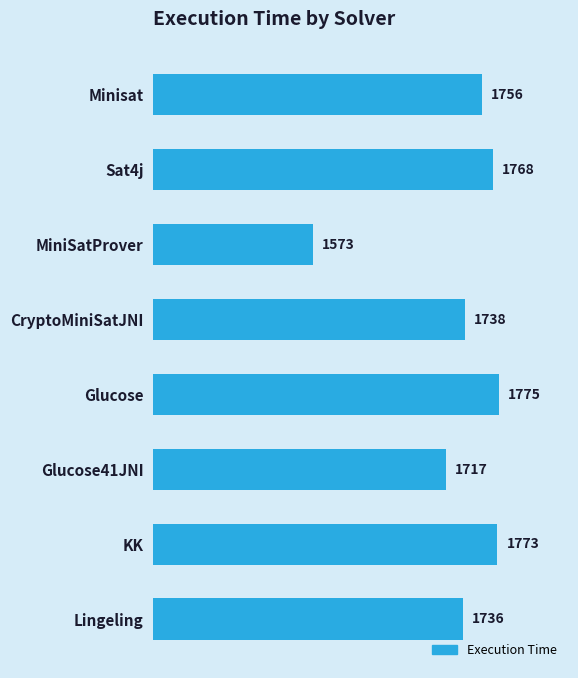

Does the chart contain stacked bars?

No